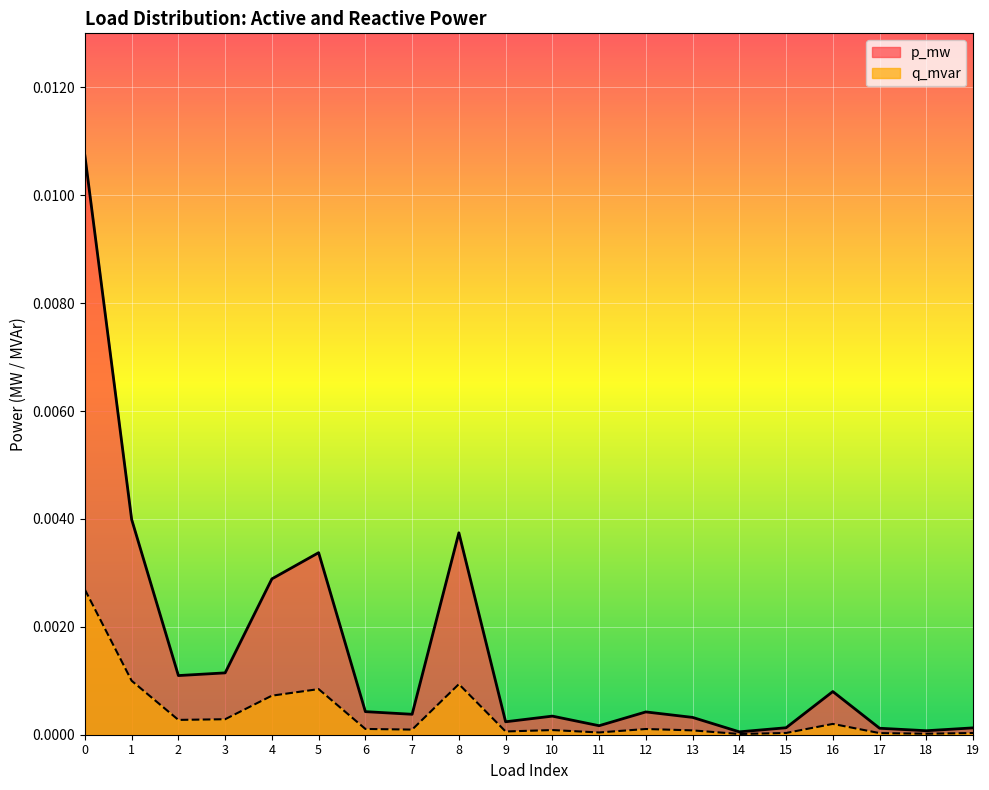

List the series in order of their peak value, lowest first.

q_mvar, p_mw